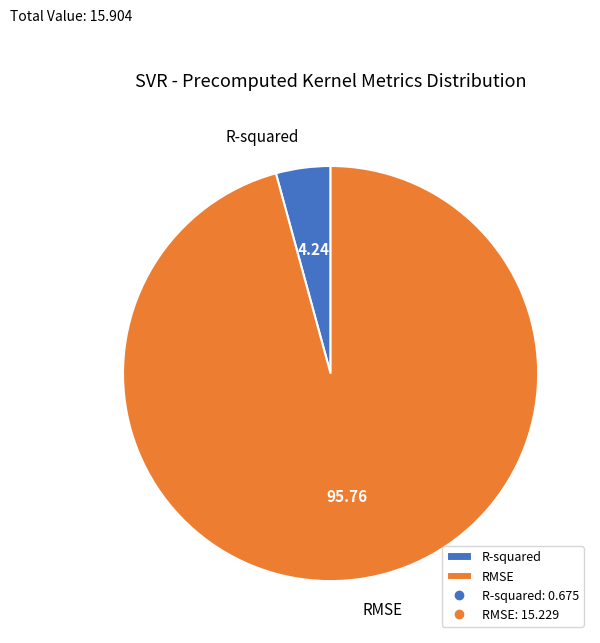

Which slice is the smallest?

R-squared